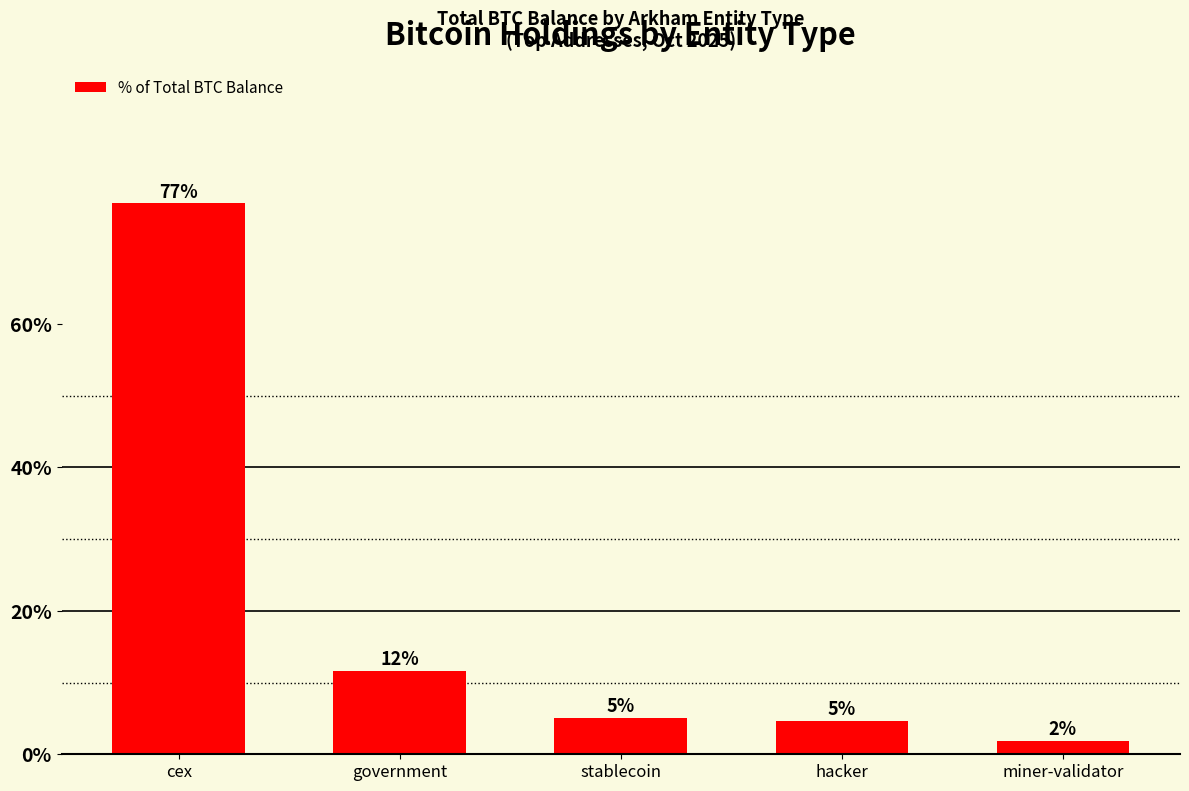

What position from the left is miner-validator?

5